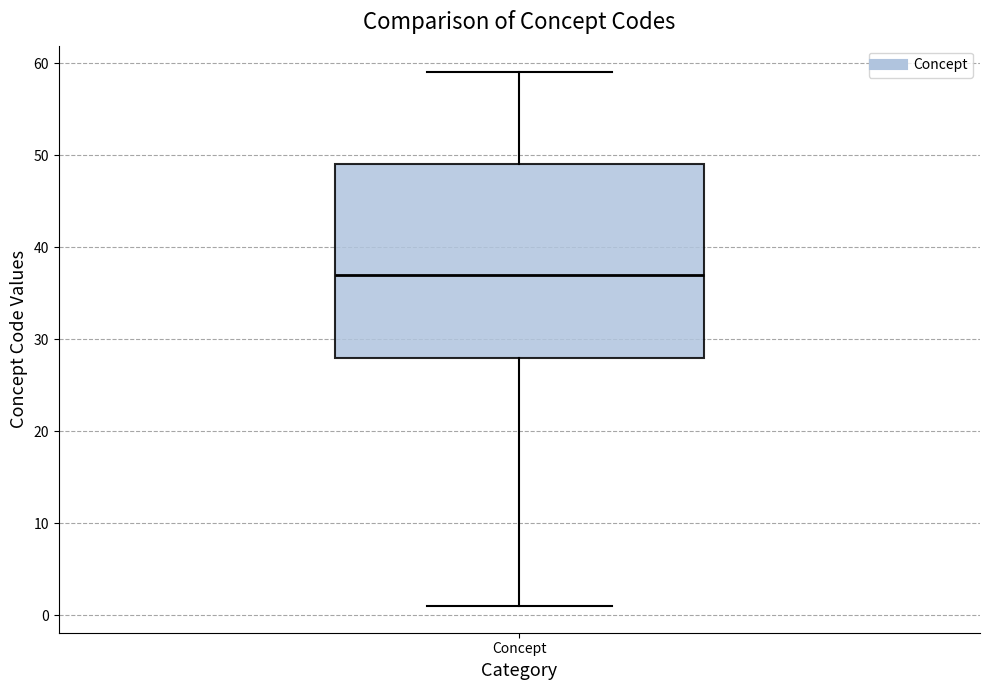

Where is the lower edge of the box for Concept on the y-axis? The values are not printed on the chart, so give them approximately, as read against the axis.

28